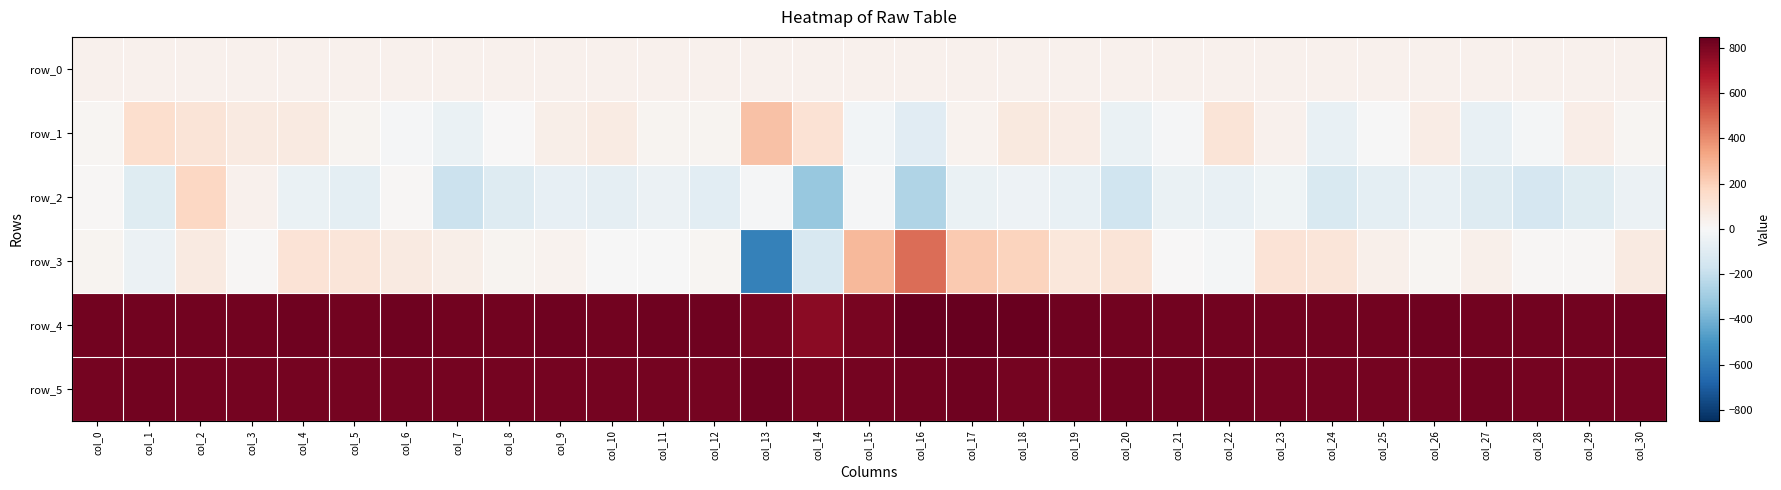

What is the difference between the second highest and minimum values in the row_2 series?

357.0